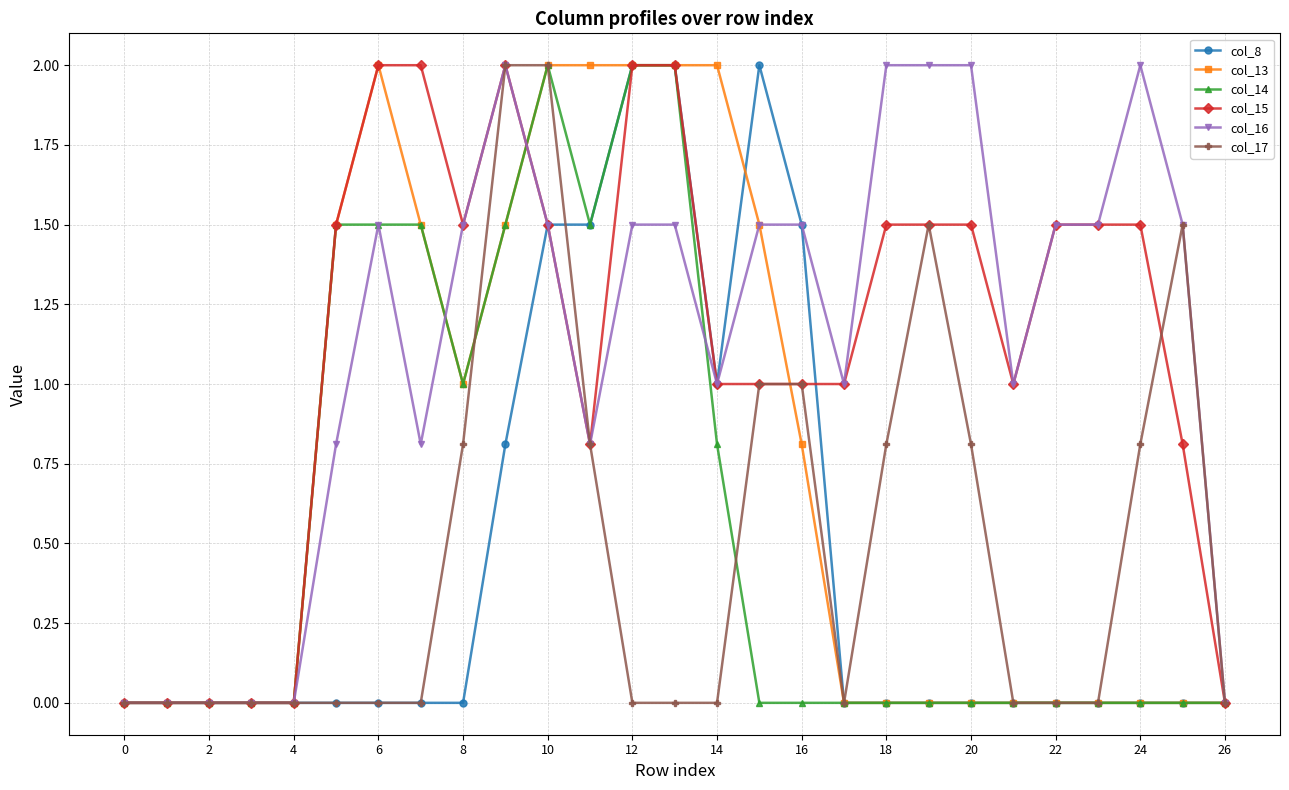

What is the maximum value for col_14?

2.0